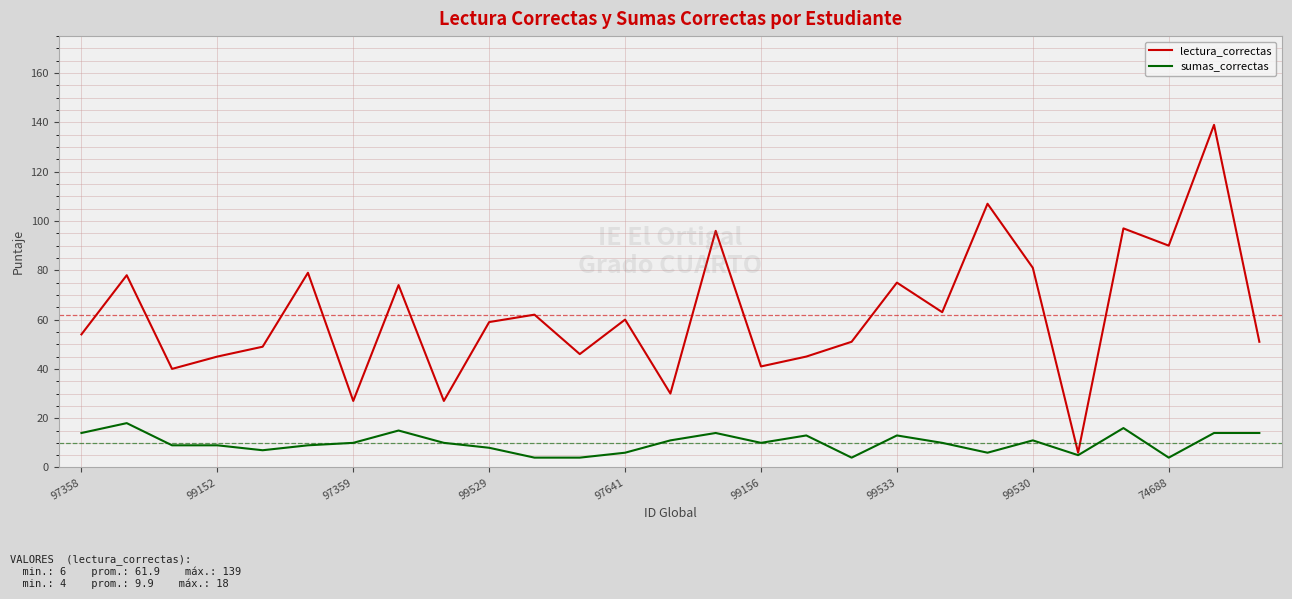

Which series has the widest spread of values?

lectura_correctas